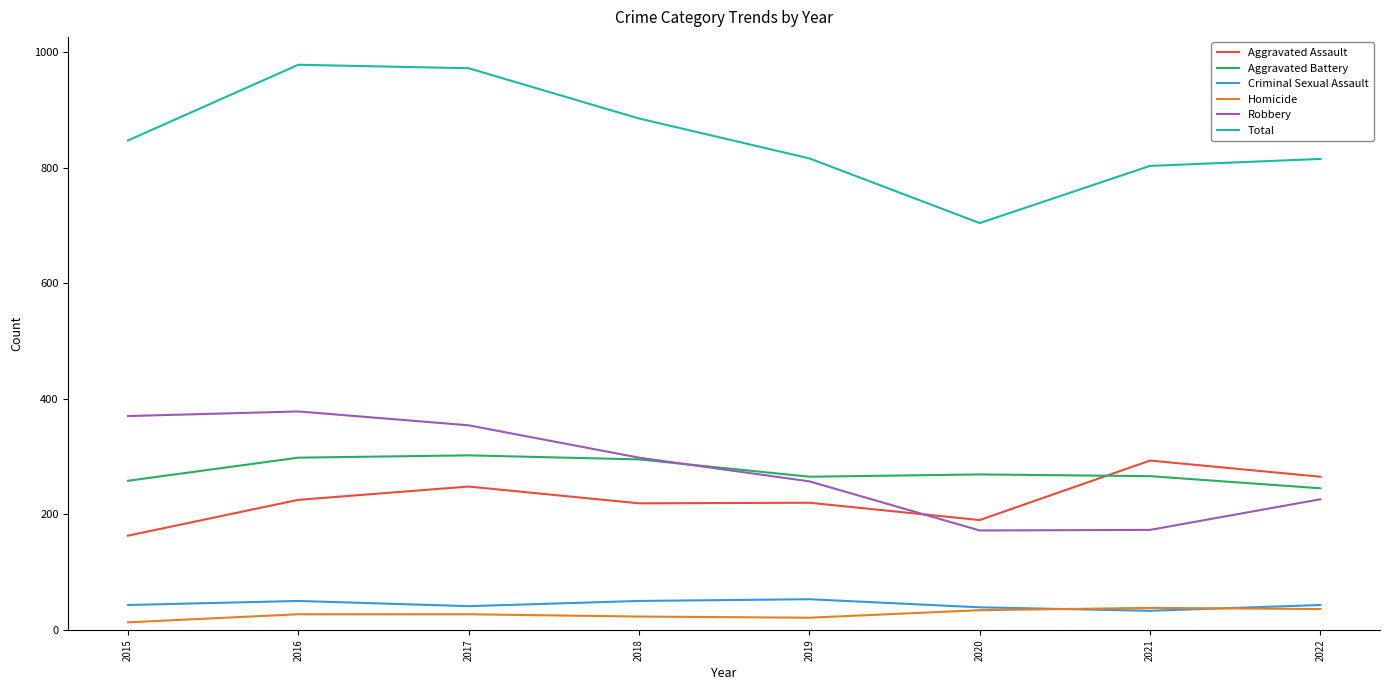

True or false: Aggravated Battery and Aggravated Assault intersect in this chart.

True